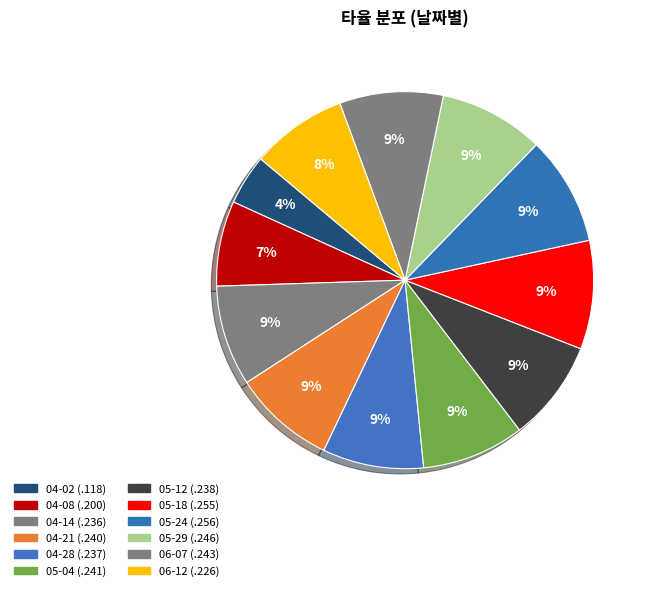

To the nearest percent, what is the combined percentage of 06-07 and 05-18?

18%